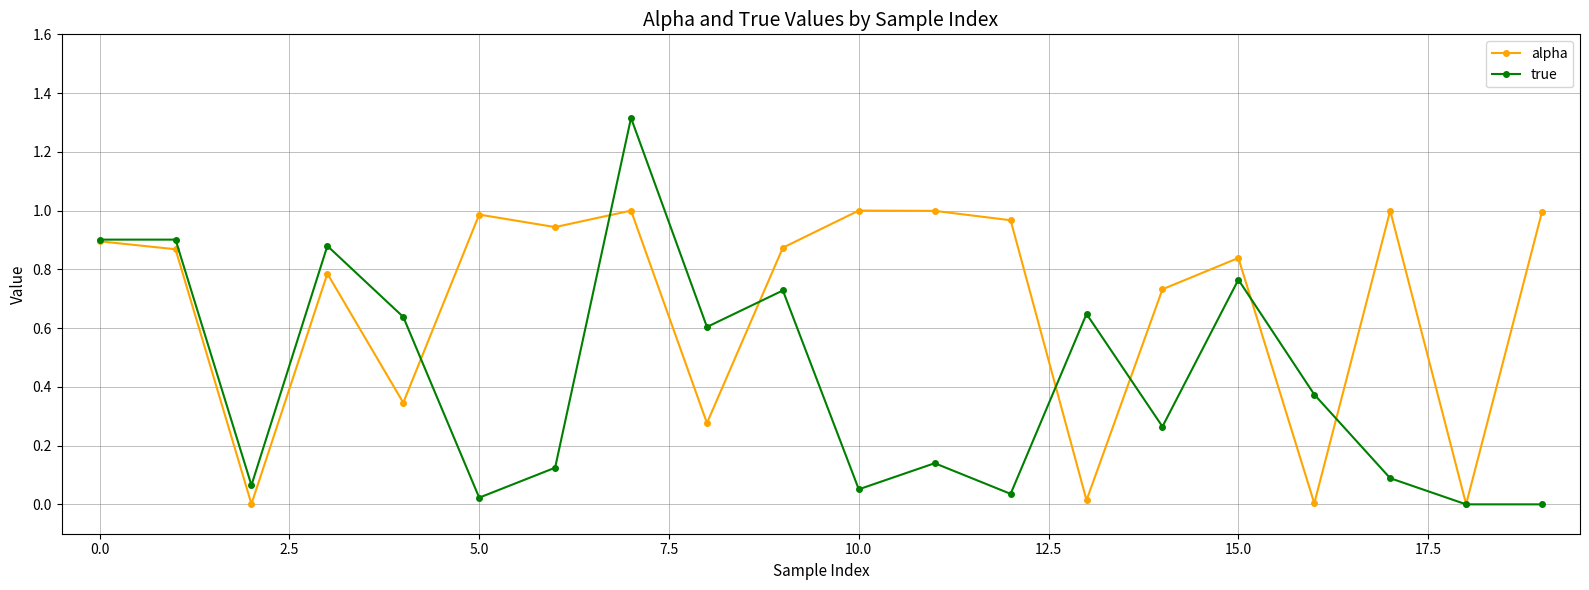

List the series in order of their overall mean, highest first.

alpha, true